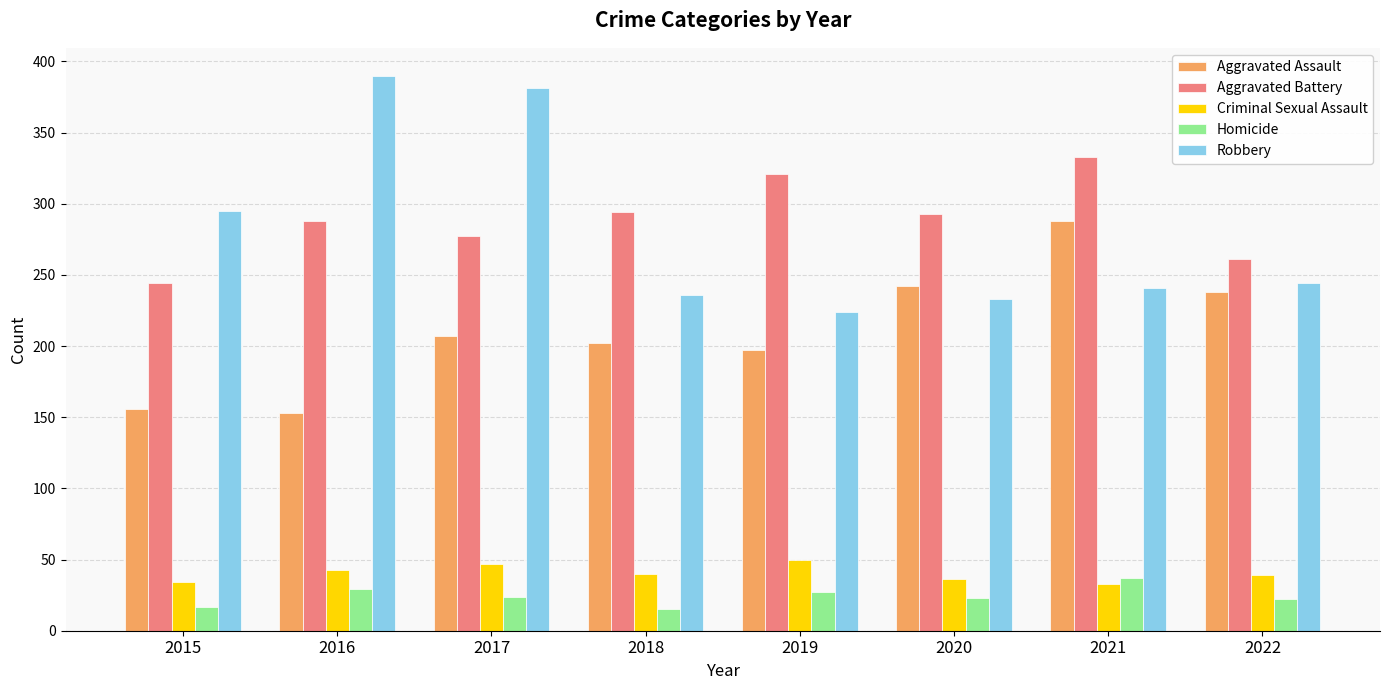

What is the difference between the second highest and minimum values in the Criminal Sexual Assault series?

14